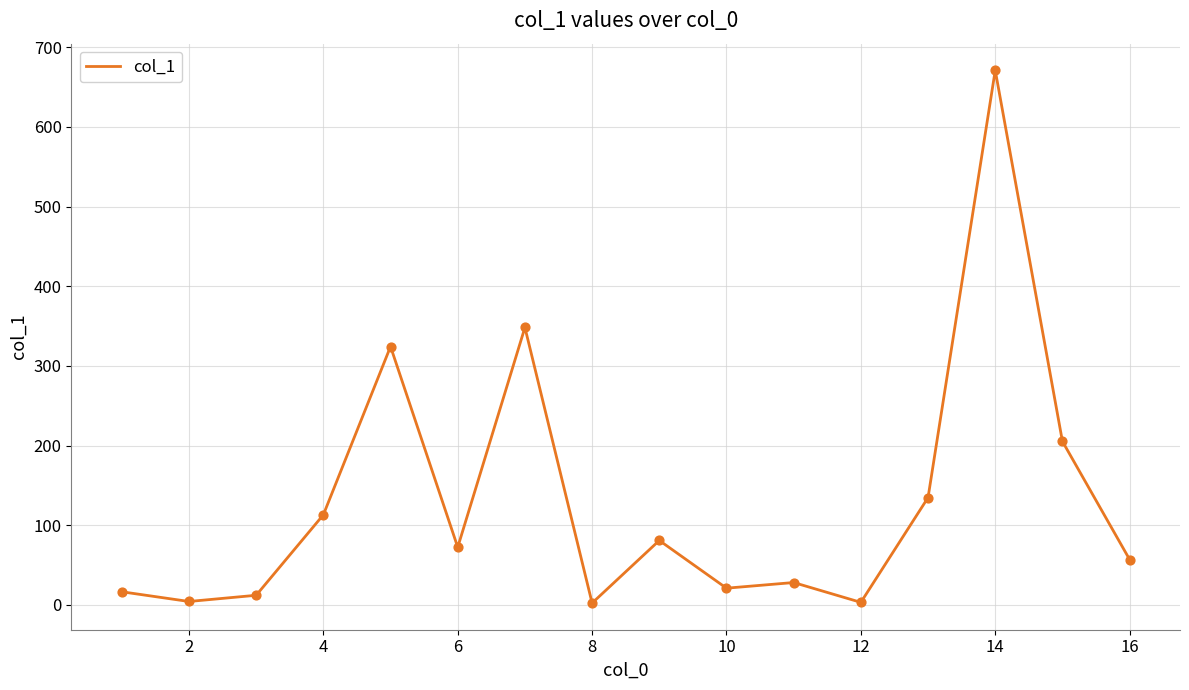

What is the maximum value shown in the chart?

671.1